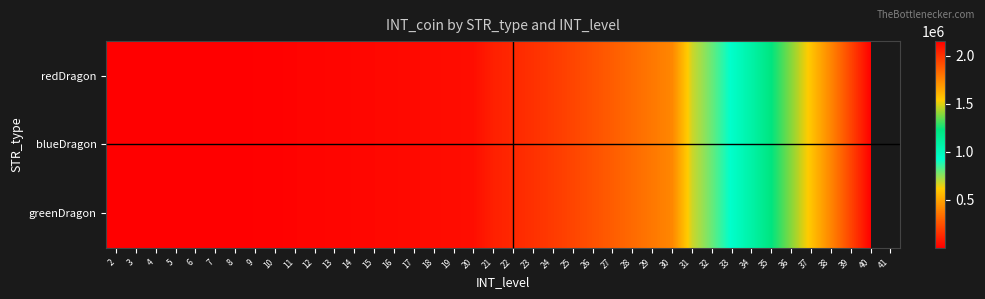

Which series changed the most between 9 and 31?

redDragon